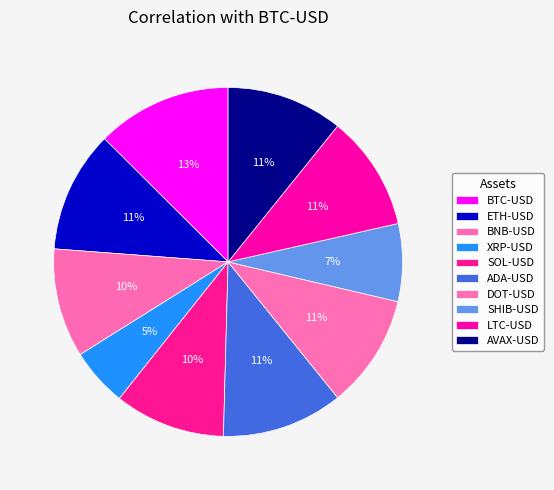

How many slices are in this pie chart?

10